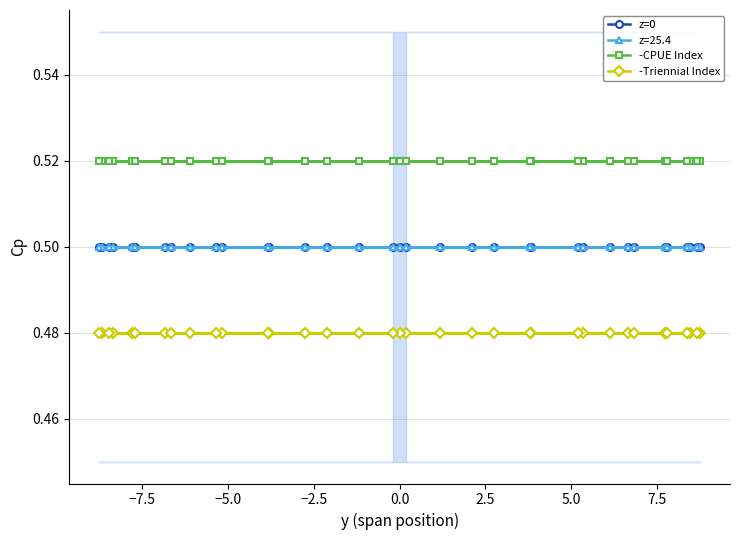

True or false: -Triennial Index and -CPUE Index intersect in this chart.

False